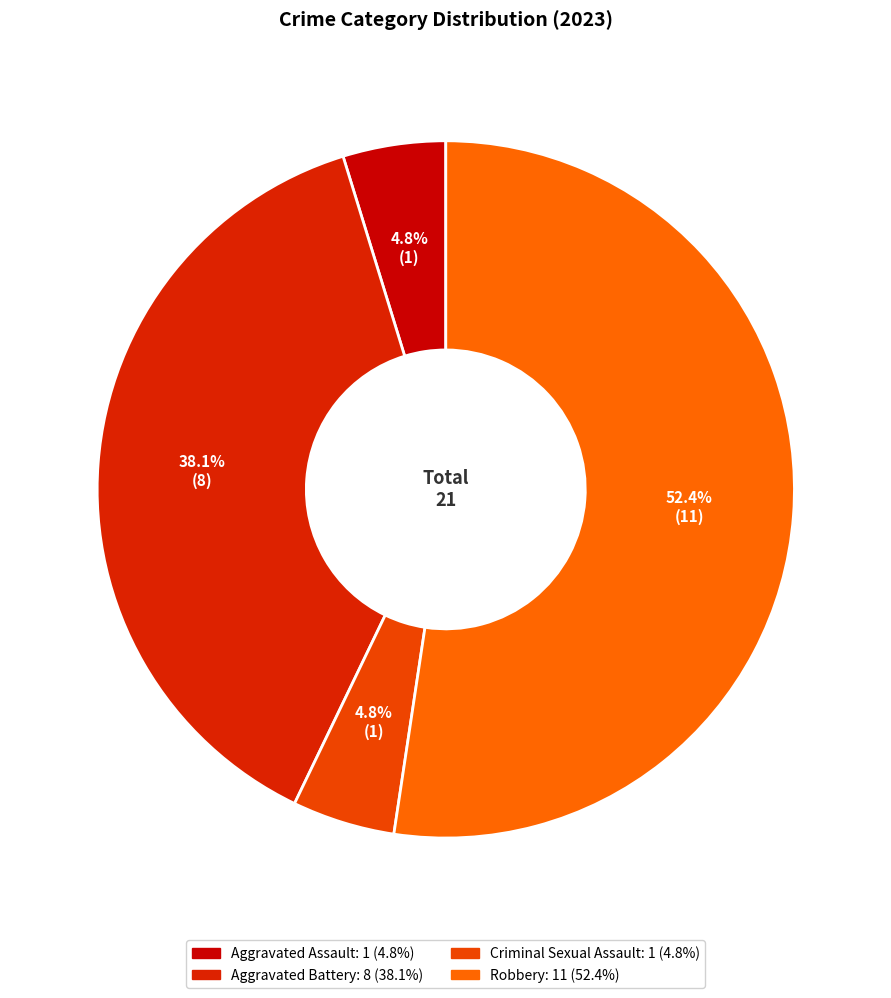

Count the number of slices in the pie.

4